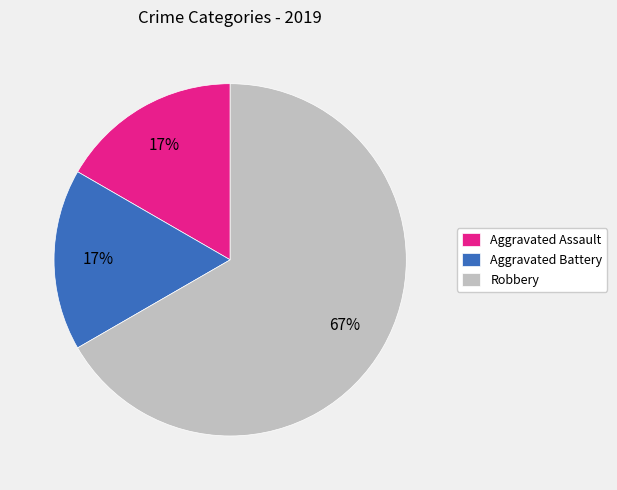

Combined, do Aggravated Assault and Robbery account for over 50%?

Yes